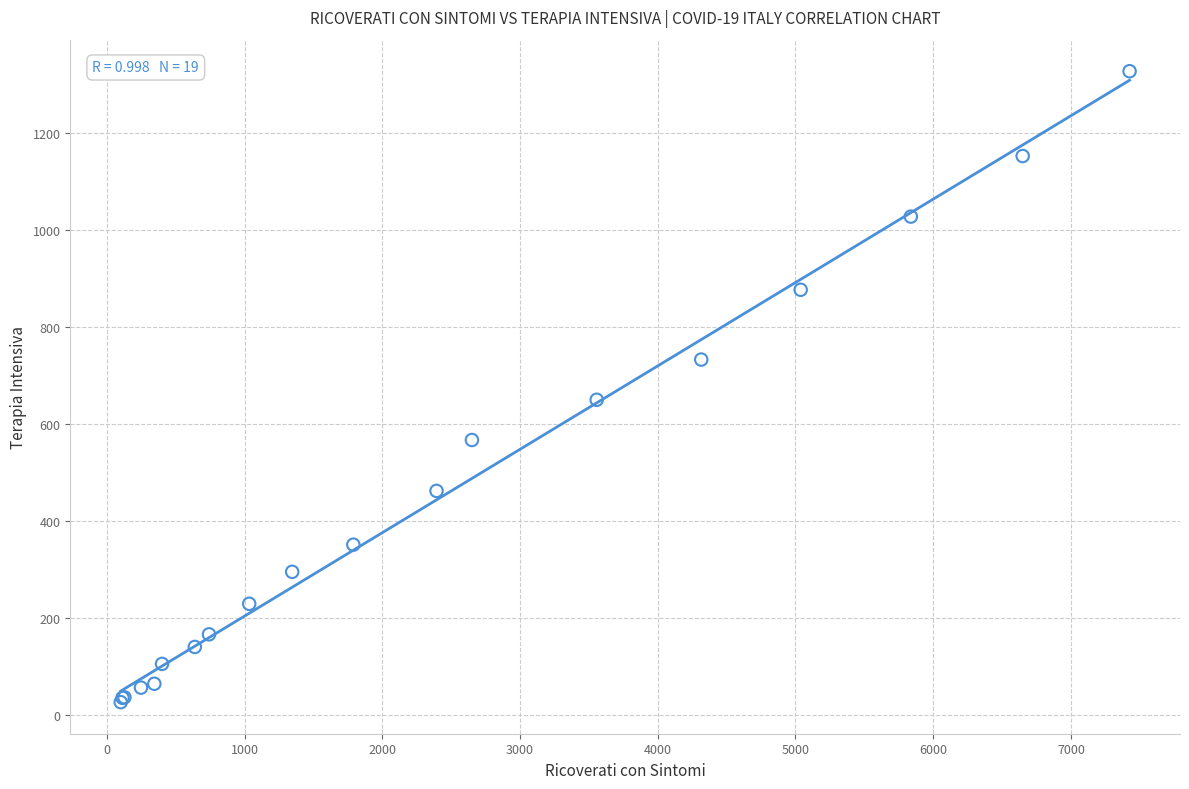

What Y value in the scatter plot is closest to 677?

650